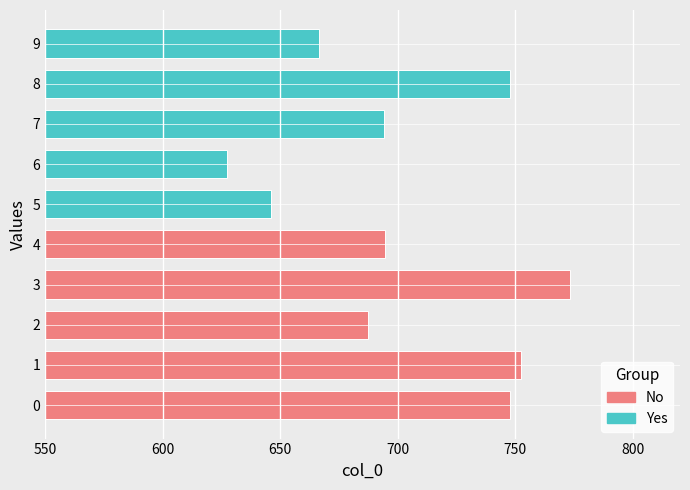

What is the change in value from 0 to 6?

-120.1